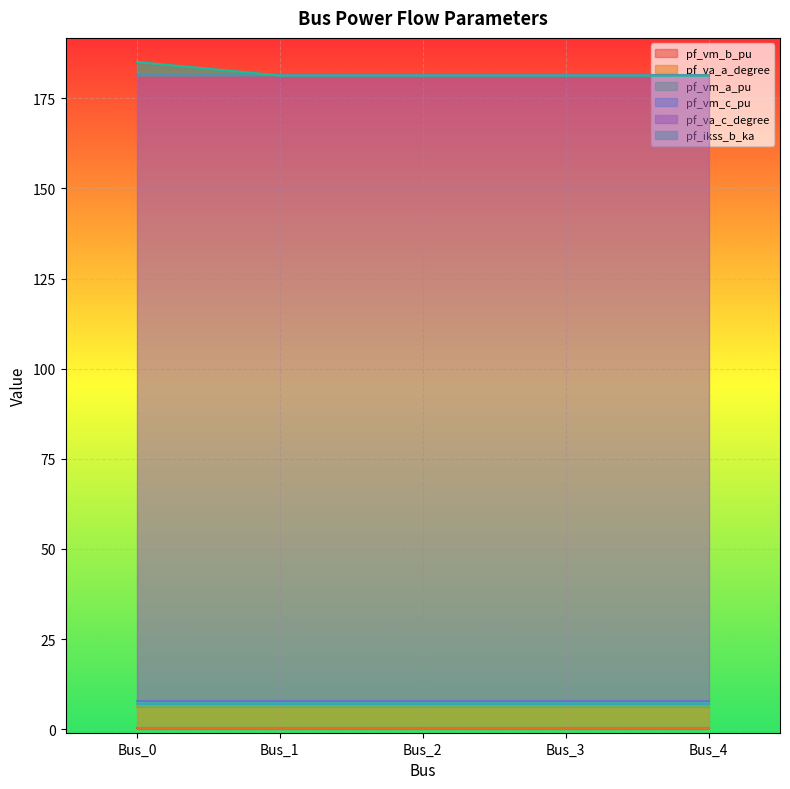

True or false: pf_va_c_degree has more than 1 interior local peaks.

False